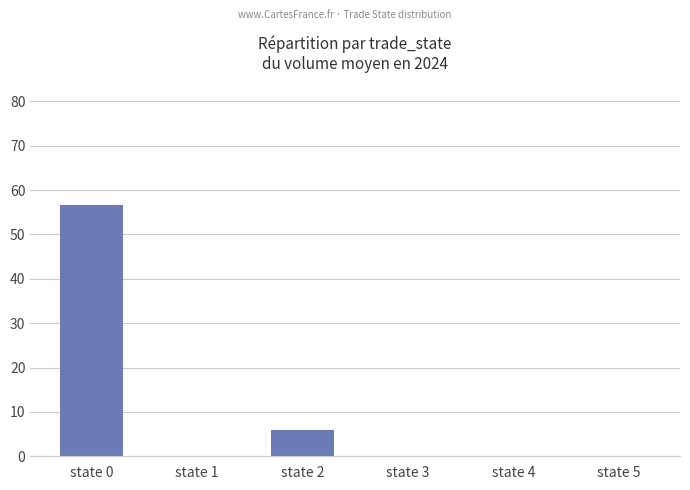

Reading left to right, what are all the values shown in this chart?

state 0=56.6	state 1=0.0	state 2=5.9	state 3=0.0	state 4=0.0	state 5=0.0